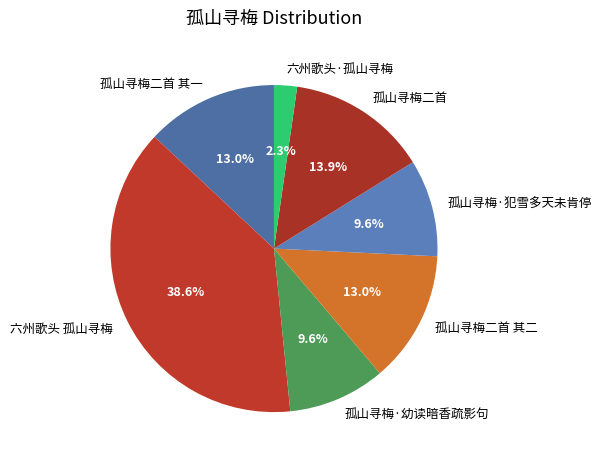

To the nearest percent, what is the difference between the 孤山寻梅二首 其二 and 孤山寻梅·犯雪多天未肯停 slice percentages?

3%